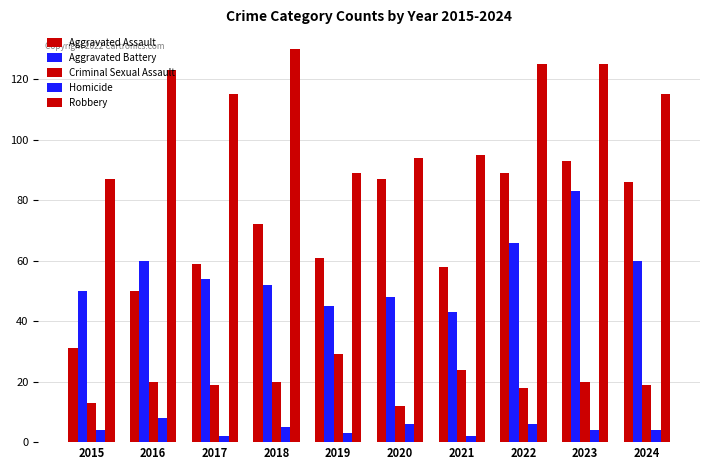

Which has a higher value, 2023 or 2016?

2023